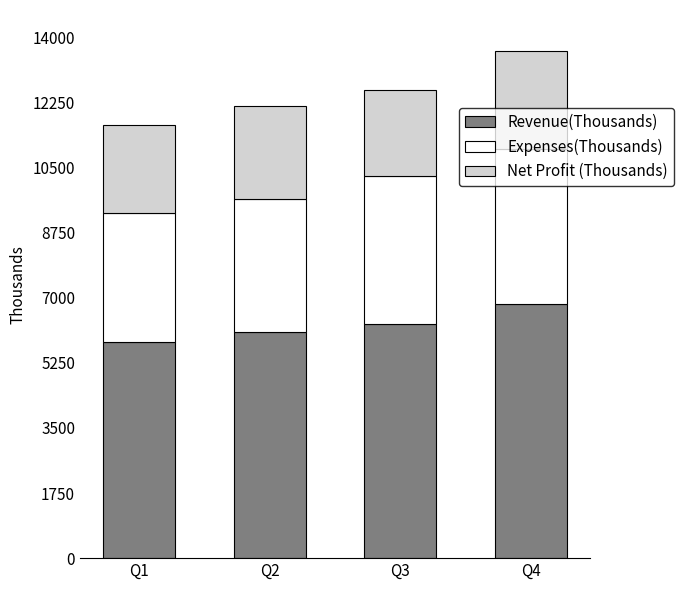

What is the sum of all Revenue(Thousands) values?

25000